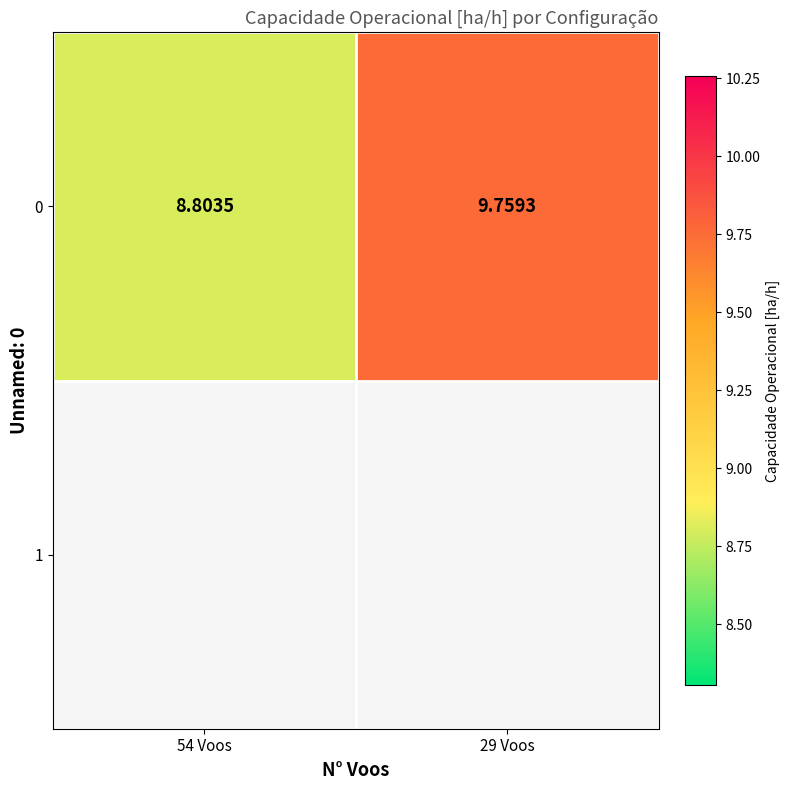

What is the difference between the values at 54 Voos and 29 Voos?

1.0